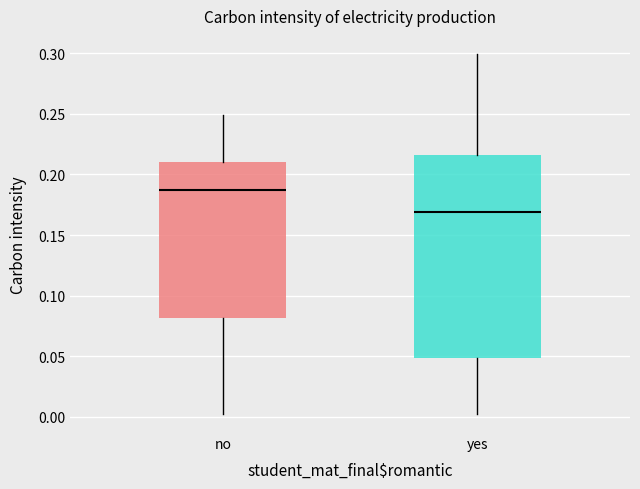

Which box's median line is the lowest?

yes